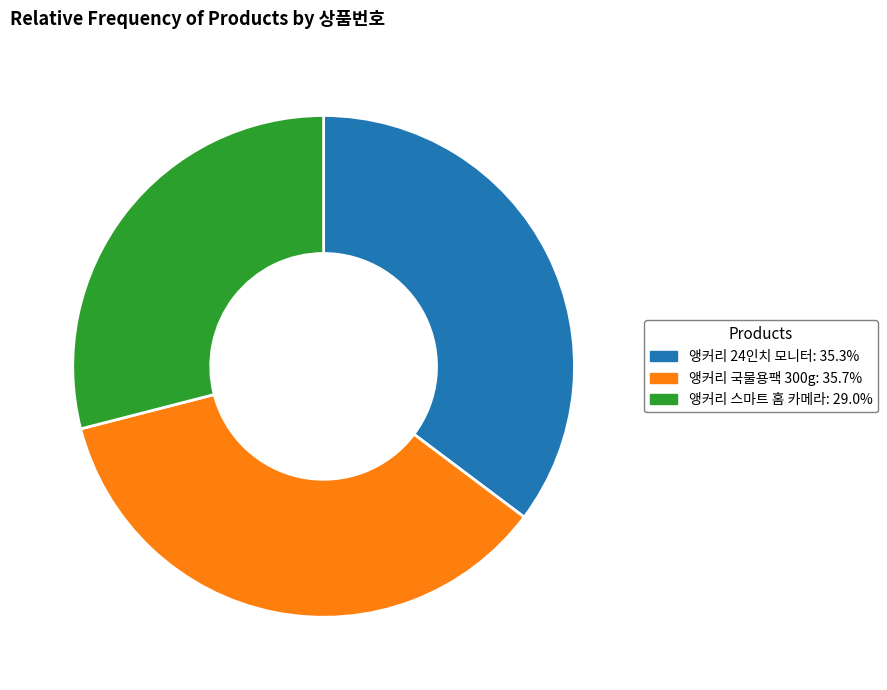

How many slices are in this pie chart?

3